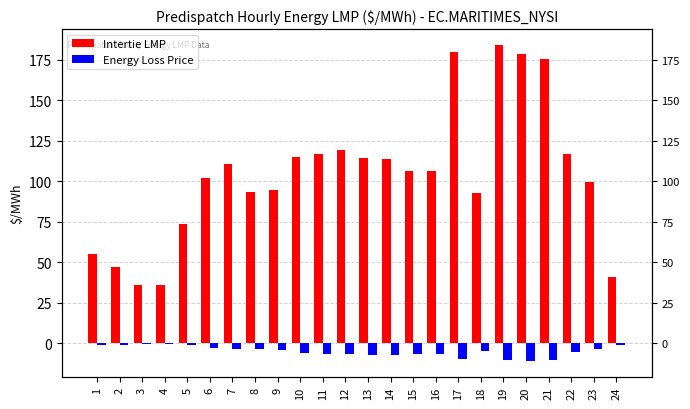

What is the value of the Intertie LMP bar at the 19th from the left?

184.0